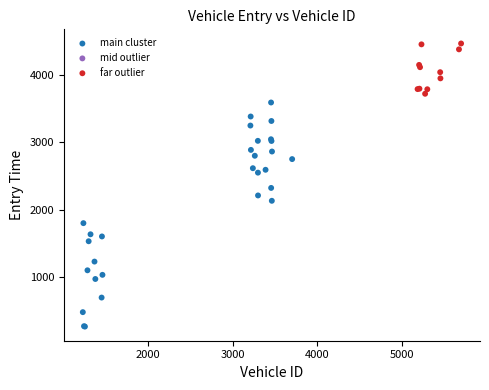

Which series contains the lowest Y value?

main cluster